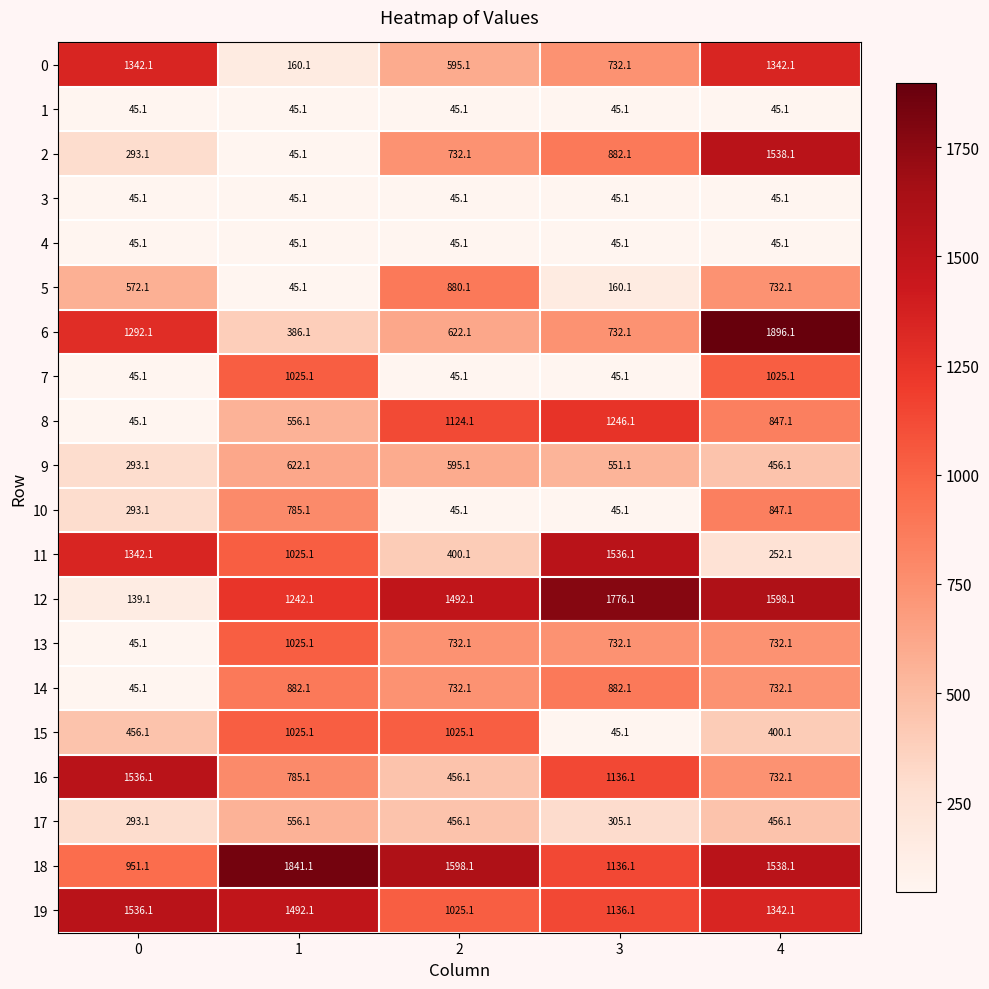

What is the sum of all 12 values?

6247.5